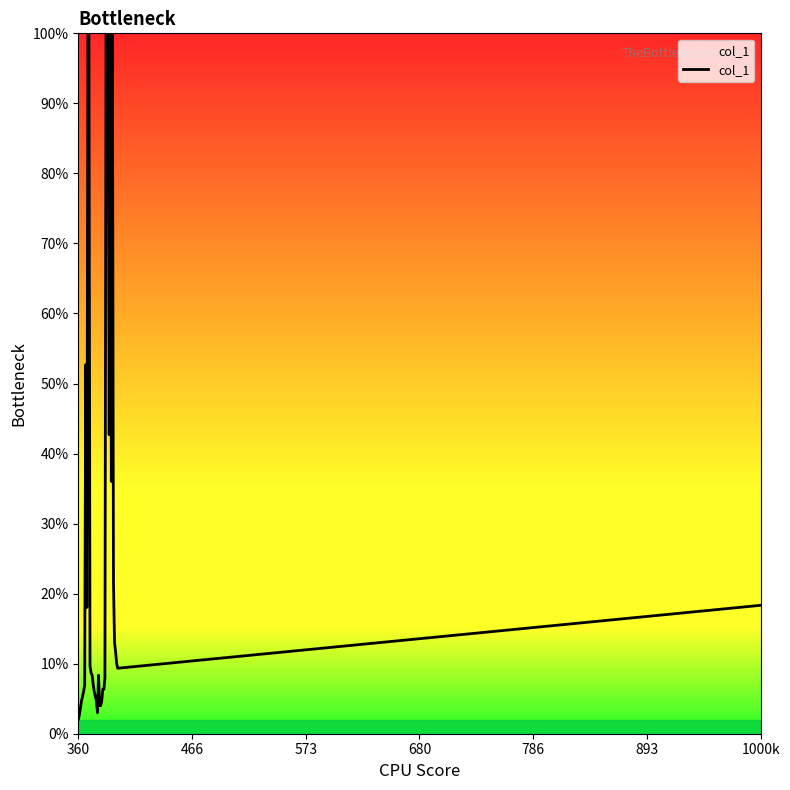

What is the minimum value shown in the chart?

2.0